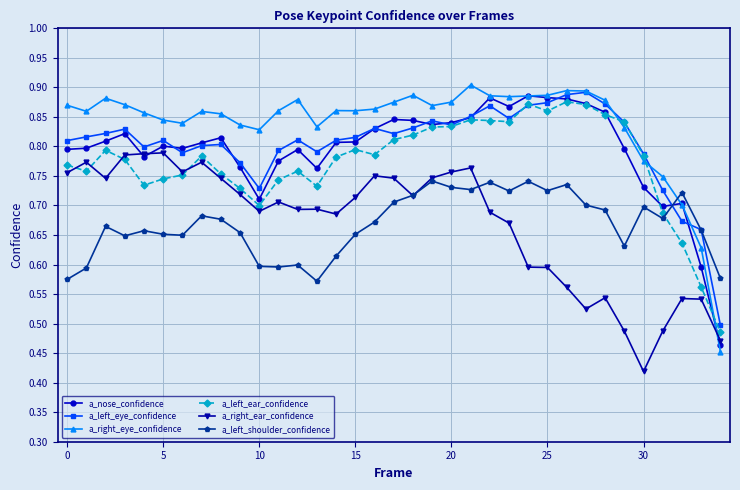

At how many categories does at least one series exceed 0?

35